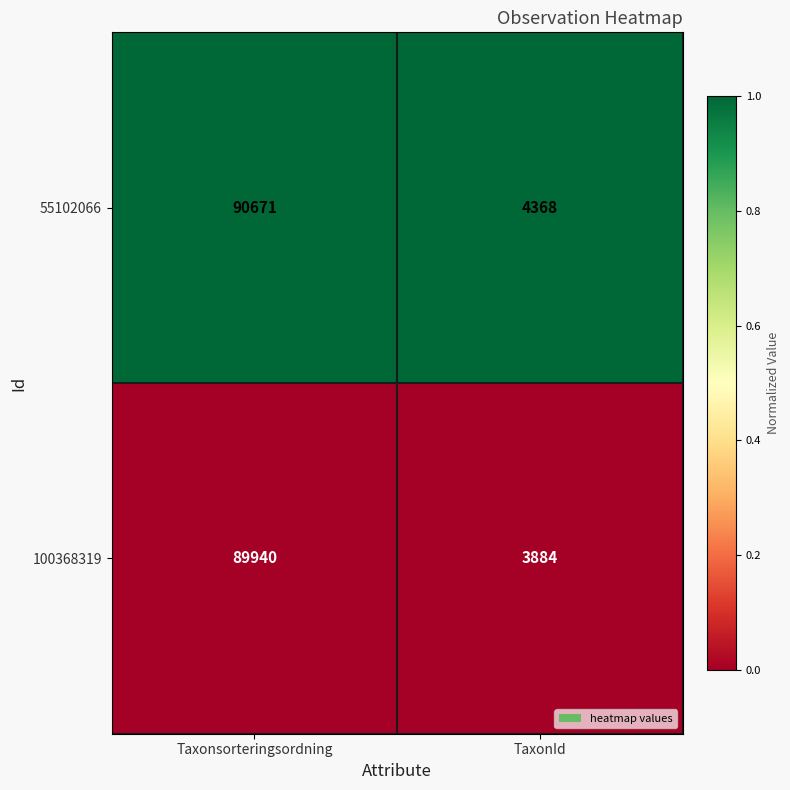

List the series in order of their overall mean, lowest first.

100368319, 55102066